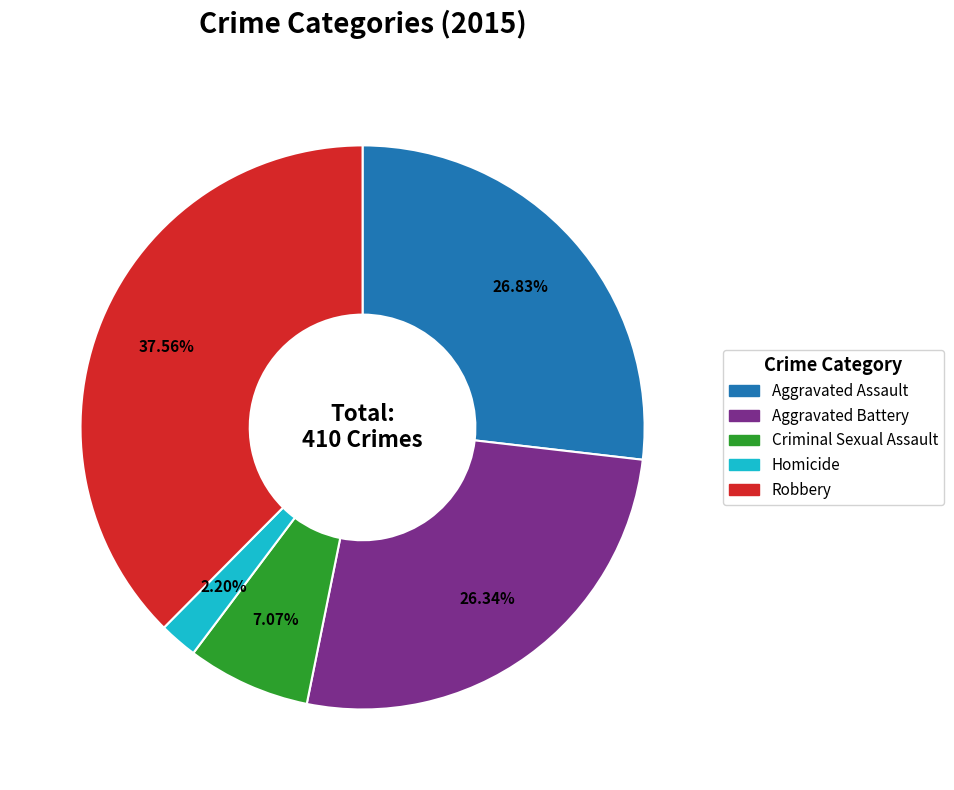

To the nearest percent, what percentage of the pie is Criminal Sexual Assault?

7%